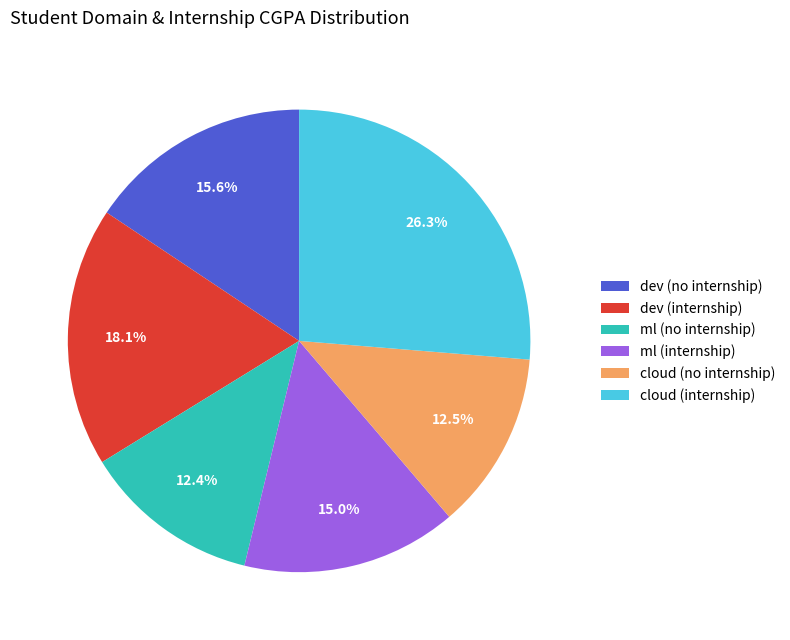

Is the sum of dev (internship) and cloud (internship) greater than half?

No